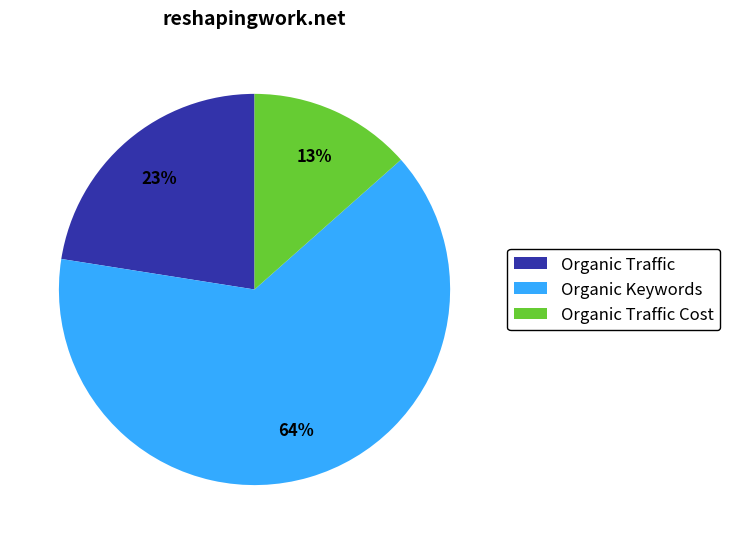

To the nearest percent, what portion does Organic Traffic represent?

23%